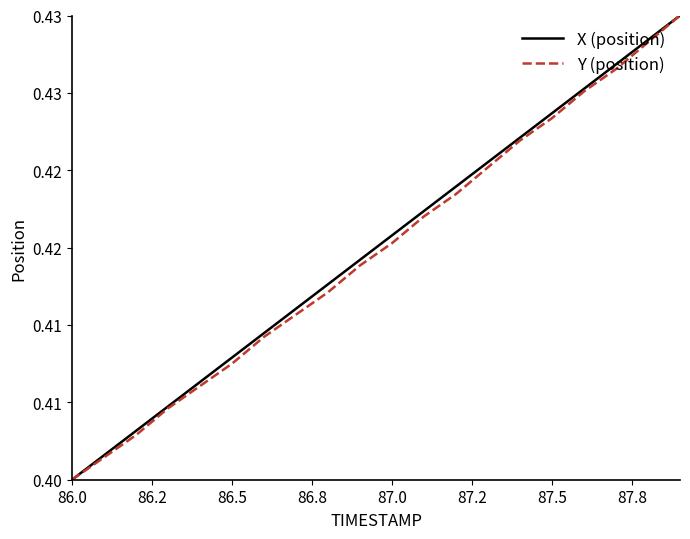

What are all the series names shown in the legend?

X (position), Y (position)